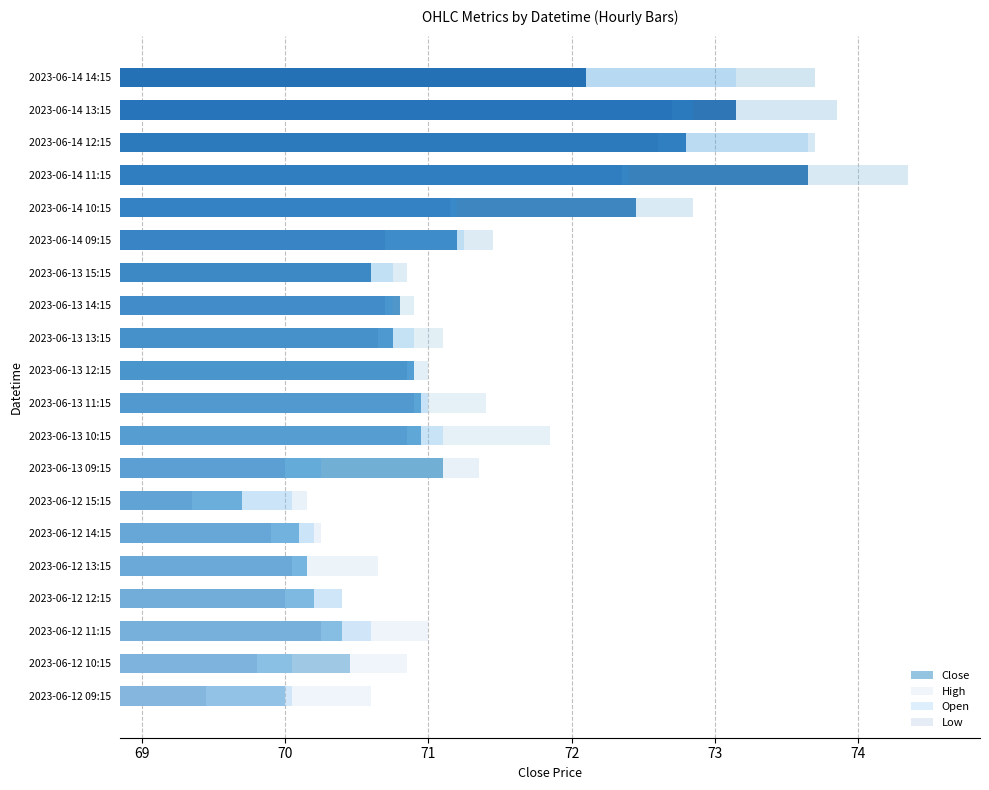

Are the bars horizontal?

Yes